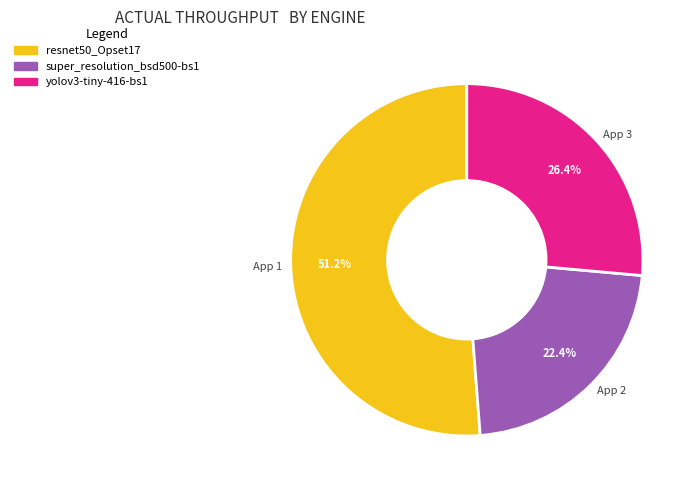

What percentage do App 3 and App 1 together represent?

77.6%